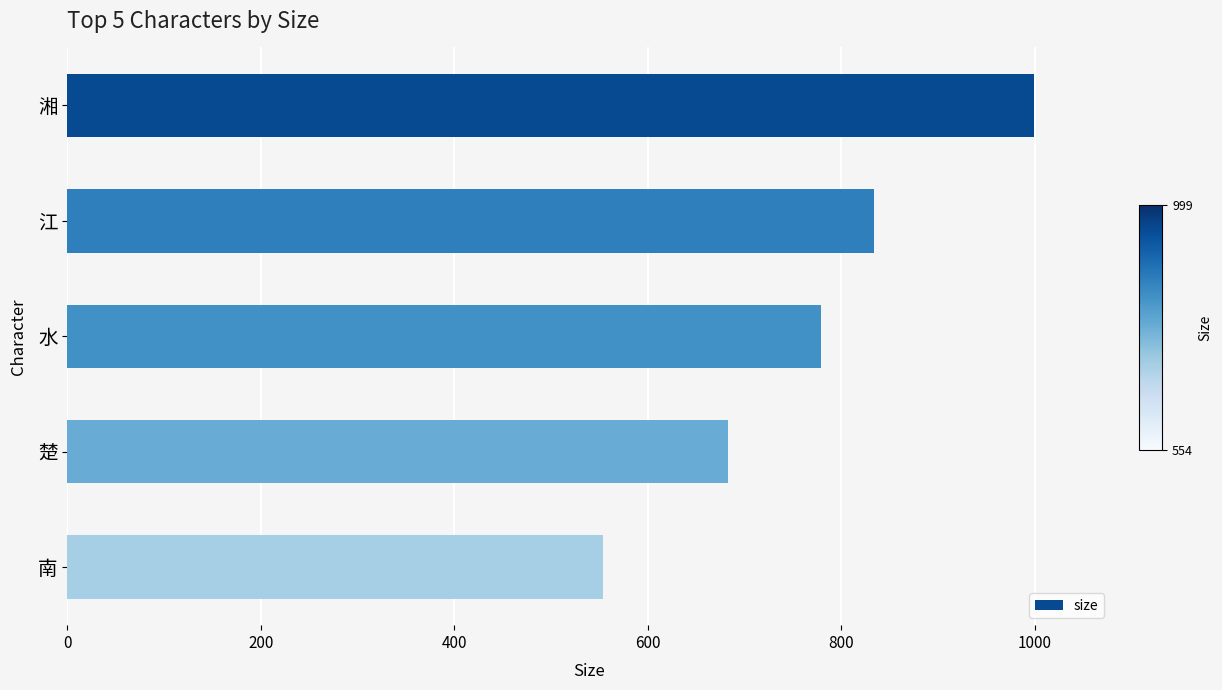

Reading bottom to top, extract all data points from this chart.

南=554	楚=683	水=779	江=834	湘=999